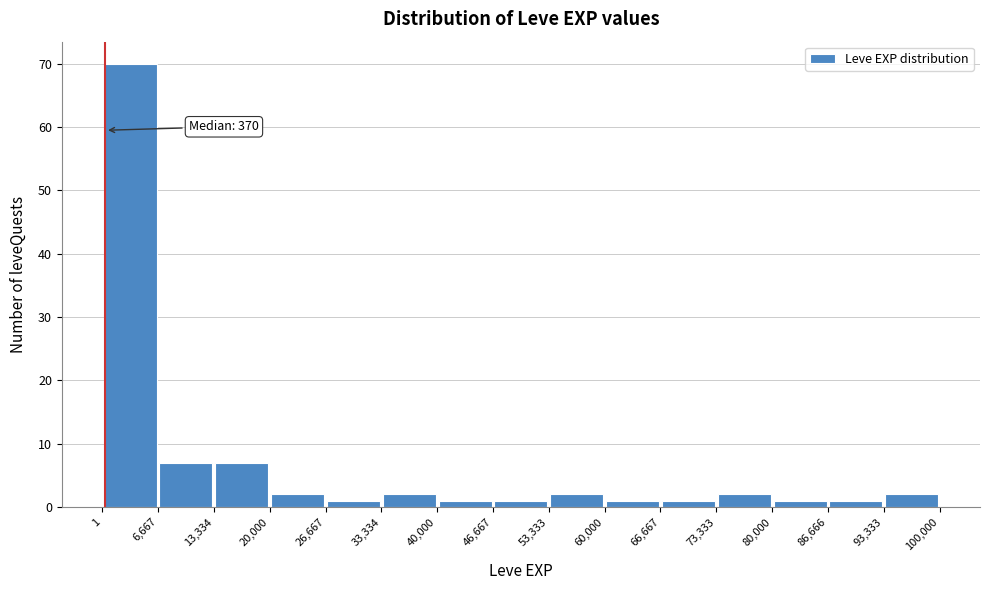

Over which range of the x-axis is the bar tallest?

1 to 6,667